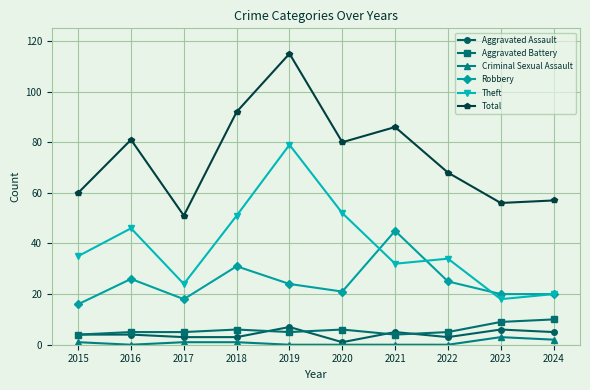

Between 2016 and 2019, which series saw the biggest shift?

Total